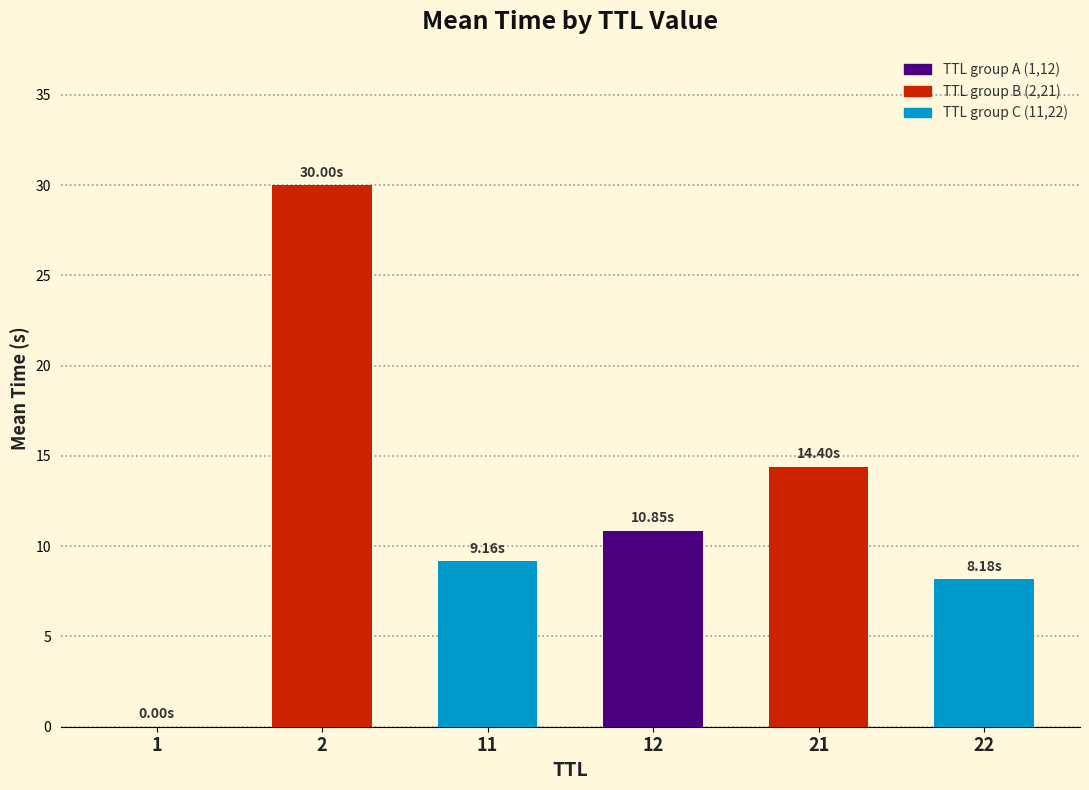

How many values exceed 10?

3